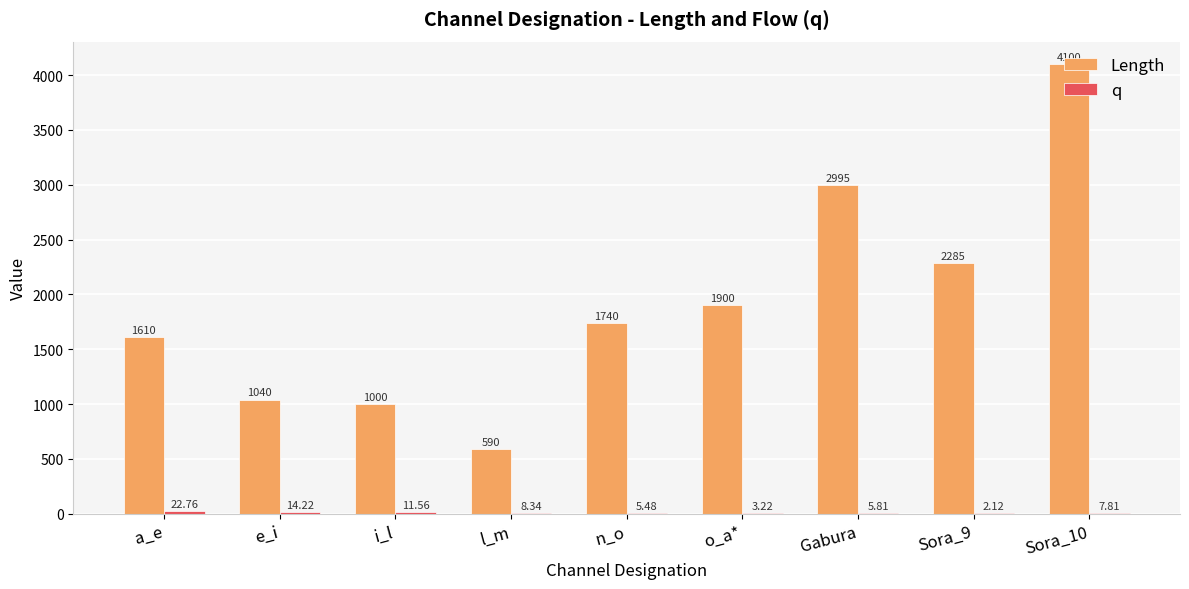

How many groups of bars are there?

9